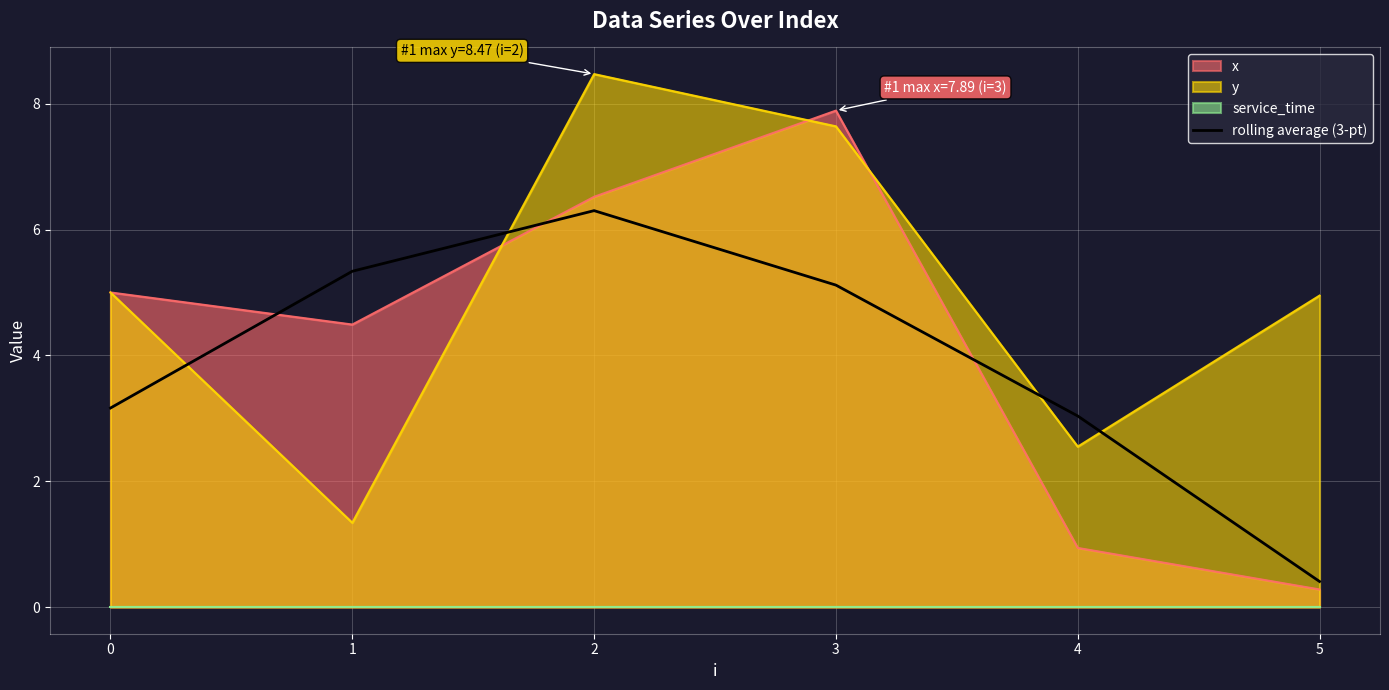

What is the minimum value for y?

1.3